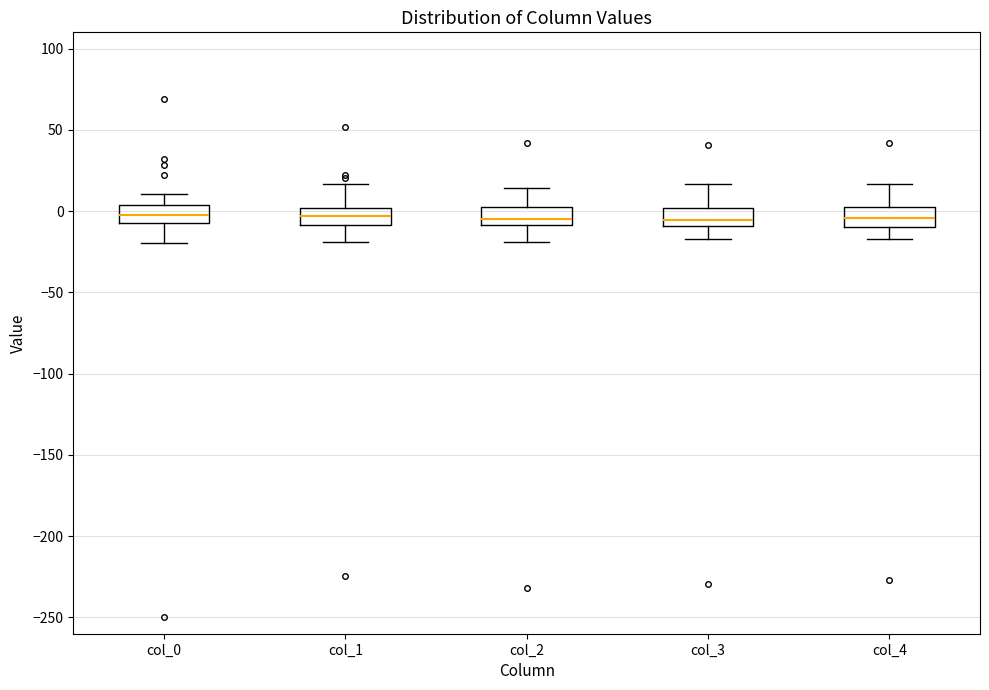

Reading left to right, transcribe this box plot: for each box, give where its median line is, the range the box spans, and where its two whiskers end, as read against the y-axis. The values are not printed on the chart, so give them approximately, as read against the axis.

col_0: median 0, box -5 to 5, whiskers -20 to 10
col_1: median -5, box -10 to 0, whiskers -20 to 15
col_2: median -5, box -10 to 5, whiskers -20 to 15
col_3: median -5, box -10 to 0, whiskers -15 to 15
col_4: median -5, box -10 to 0, whiskers -15 to 15